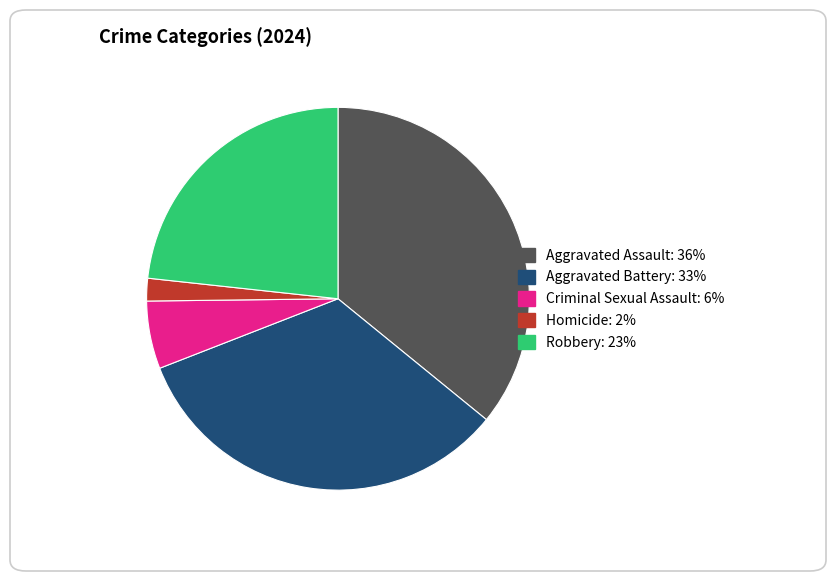

How many segments does this pie chart have?

5